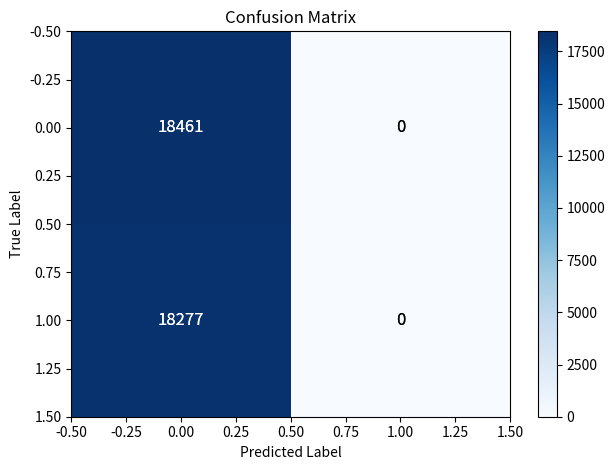

Which series has the largest range (max minus min)?

0.00